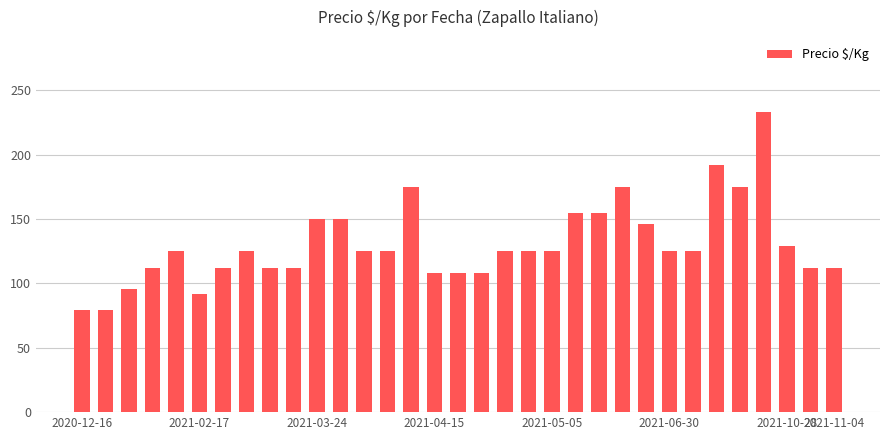

What is the sum of all values?

4302